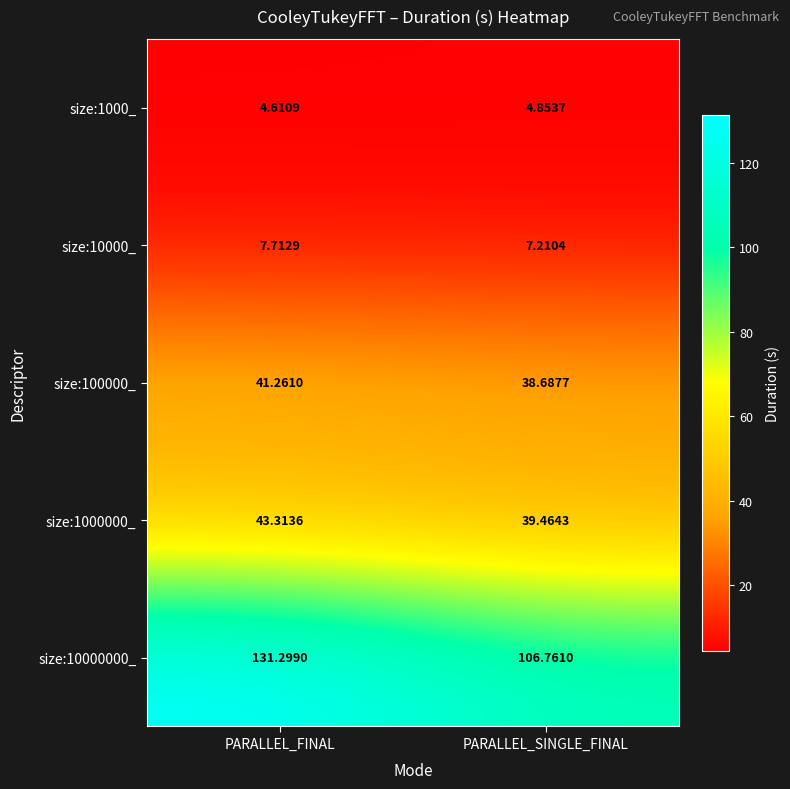

At which category is the sum across all series the highest?

PARALLEL_FINAL